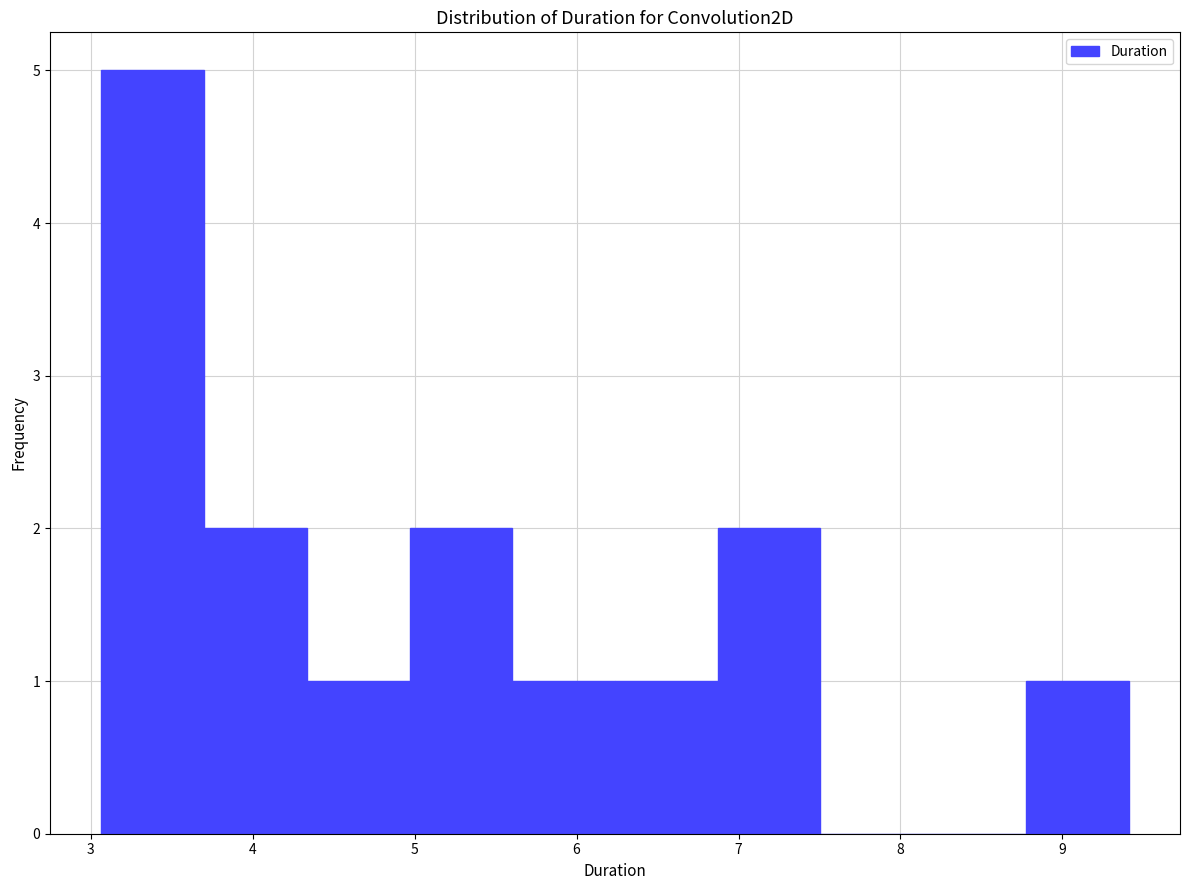

Reading left to right, list every bar in this chart as the range it spans on the x-axis followed by its height. Neither the bar edges nor the heights are printed on the chart, so give them approximately, as read against the axes.

3.1 to 3.7: 5
3.7 to 4.3: 2
4.3 to 5.0: 1
5.0 to 5.6: 2
5.6 to 6.2: 1
6.2 to 6.9: 1
6.9 to 7.5: 2
7.5 to 8.1: 0
8.1 to 8.8: 0
8.8 to 9.4: 1